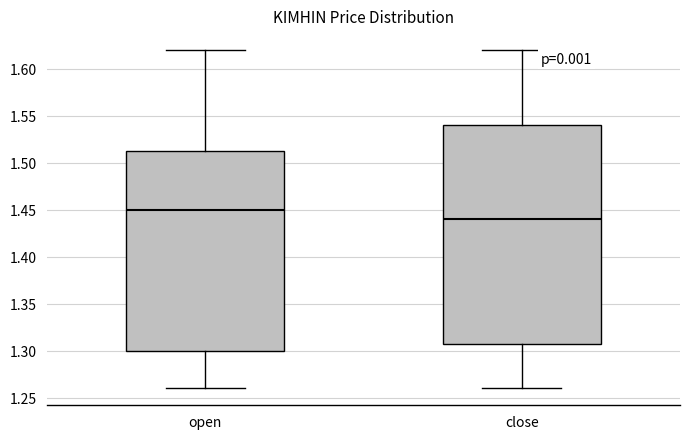

Which box's median line is the highest?

open